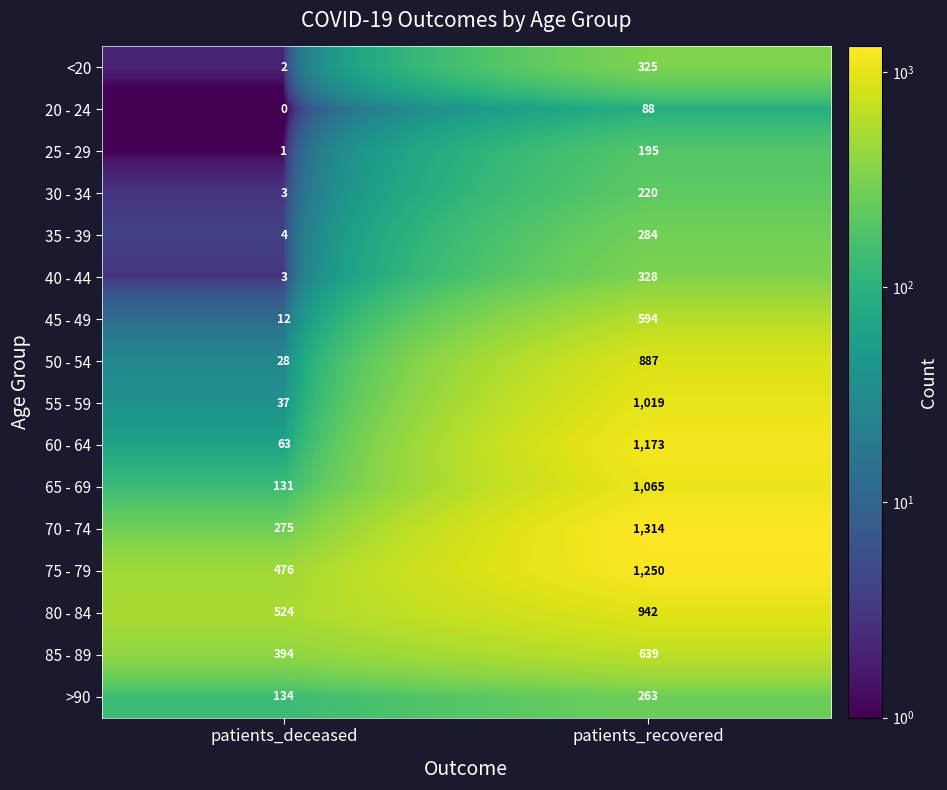

What is the total value across all series at patients_recovered?

10586